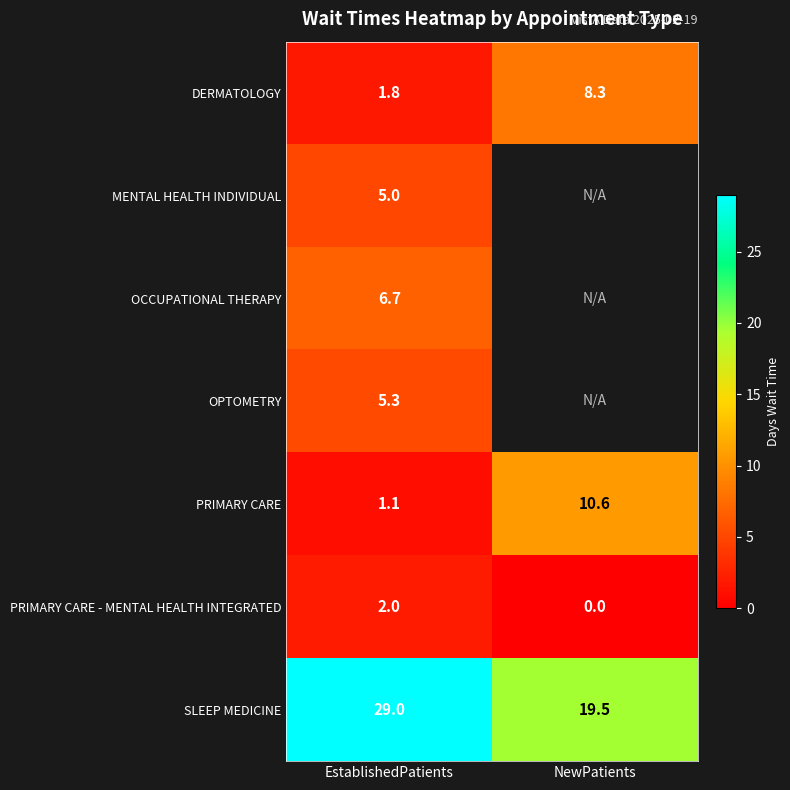

How many data points in DERMATOLOGY are above 8?

1